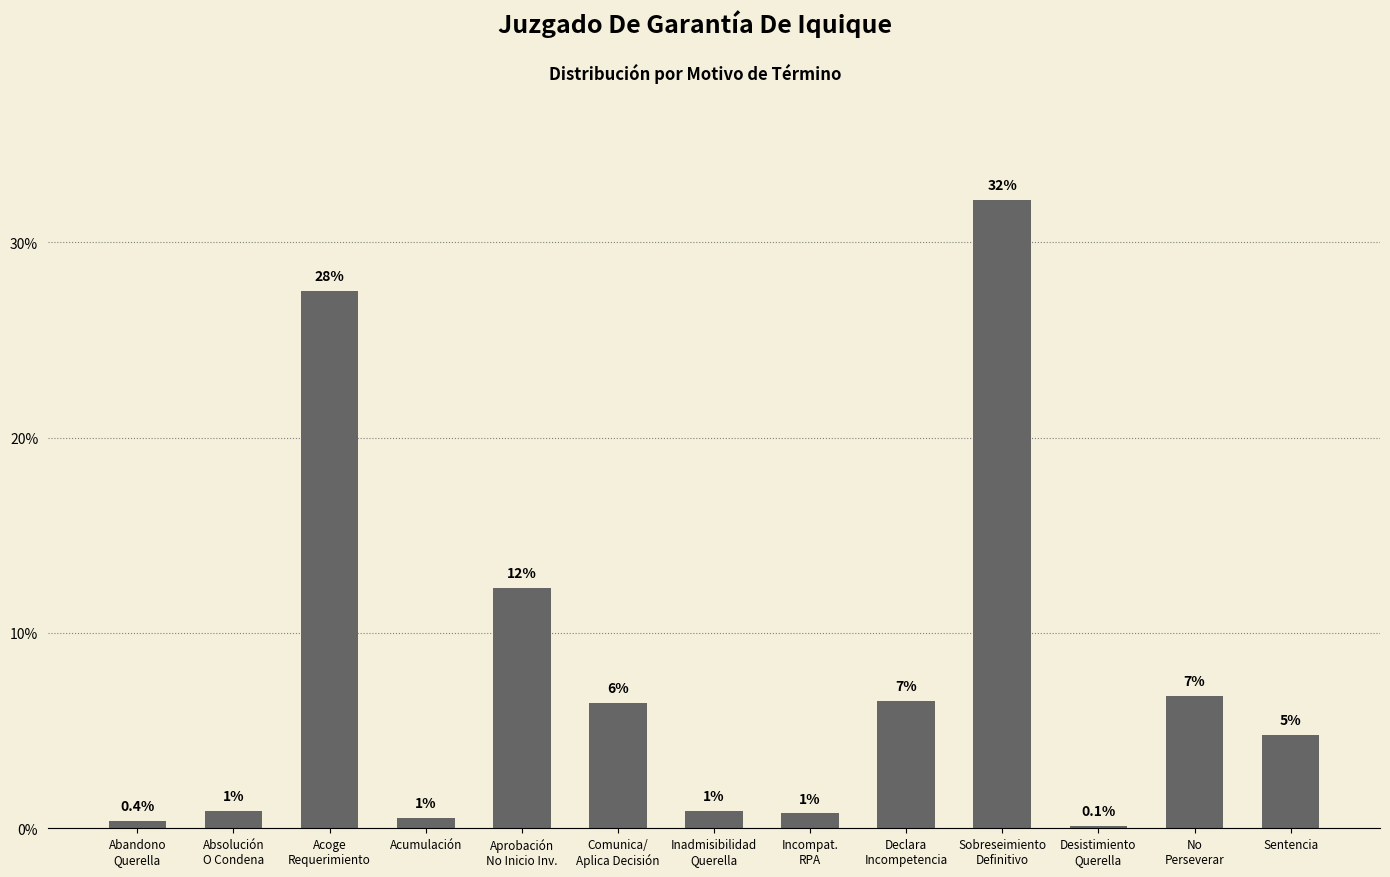

Where is the data nearest to the value 16?

Aprobación
No Inicio Inv.